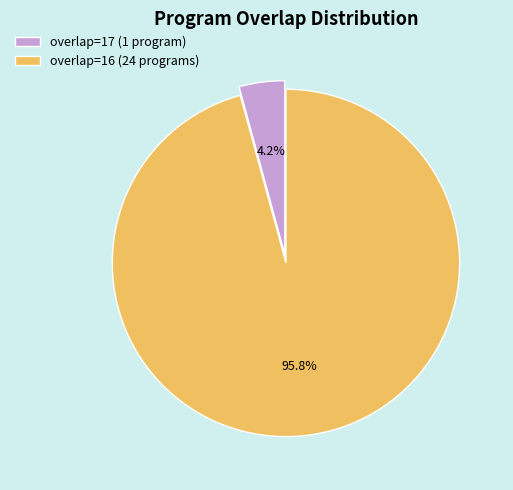

Which category has the biggest portion of the pie?

overlap=16 (24 programs)